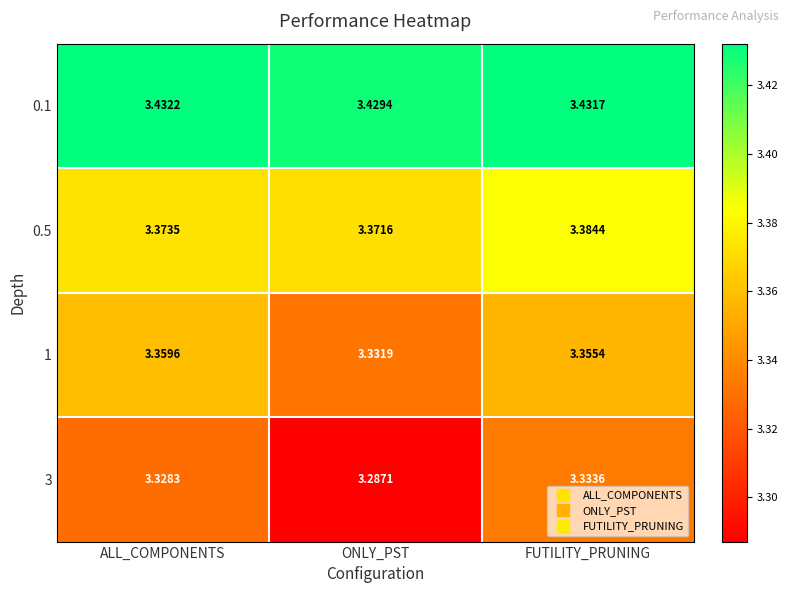

At which label is 1 closest to 3?

ONLY_PST